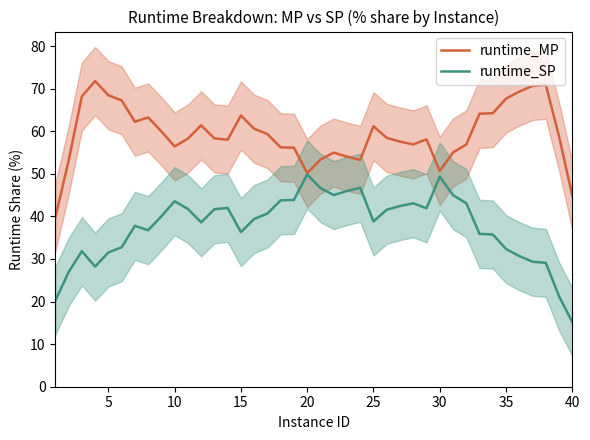

Rank the series by their maximum value, from highest to lowest.

runtime_MP, runtime_SP